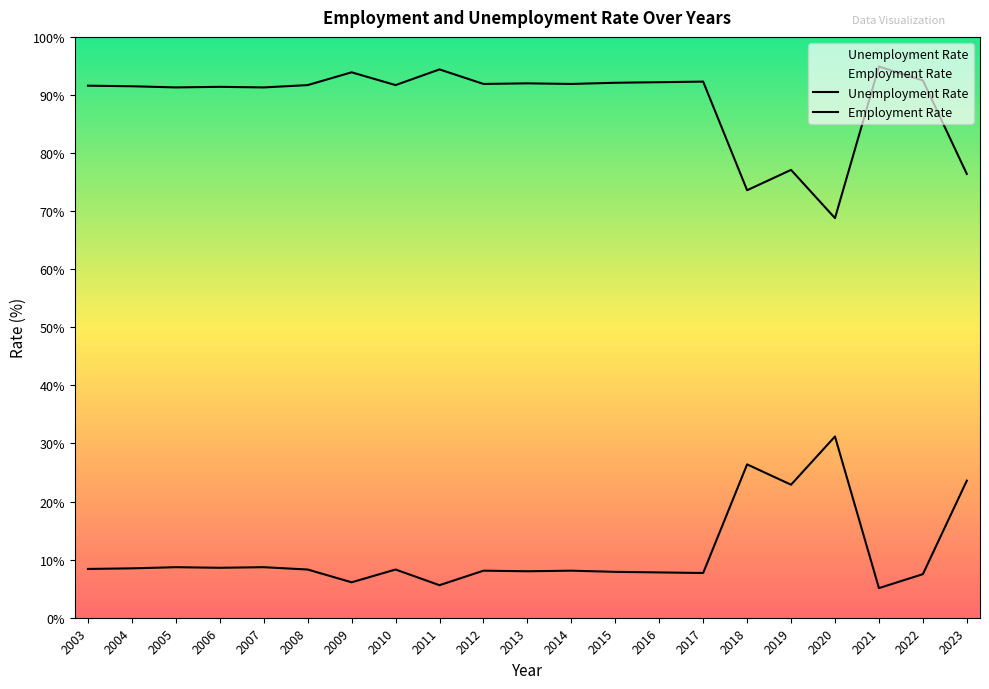

List the series in order of their overall mean, highest first.

Employment Rate, Unemployment Rate